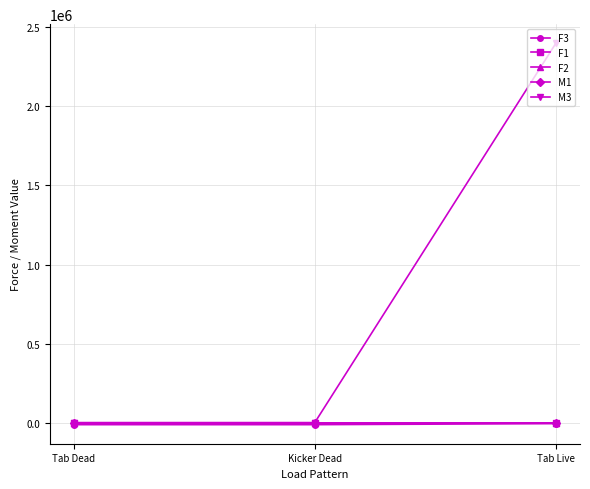

True or false: M3 has a value of 2400000 at Tab Live.

True